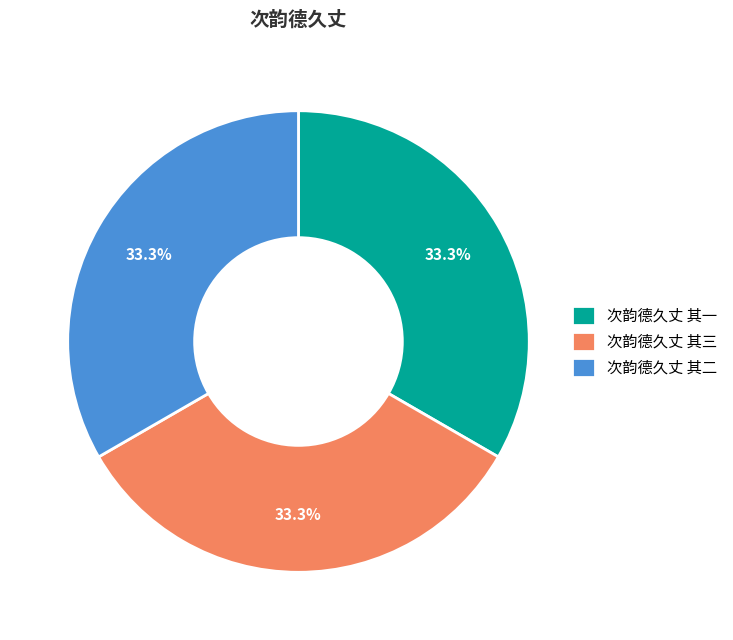

Combined, do 次韵德久丈 其一 and 次韵德久丈 其二 account for over 50%?

Yes